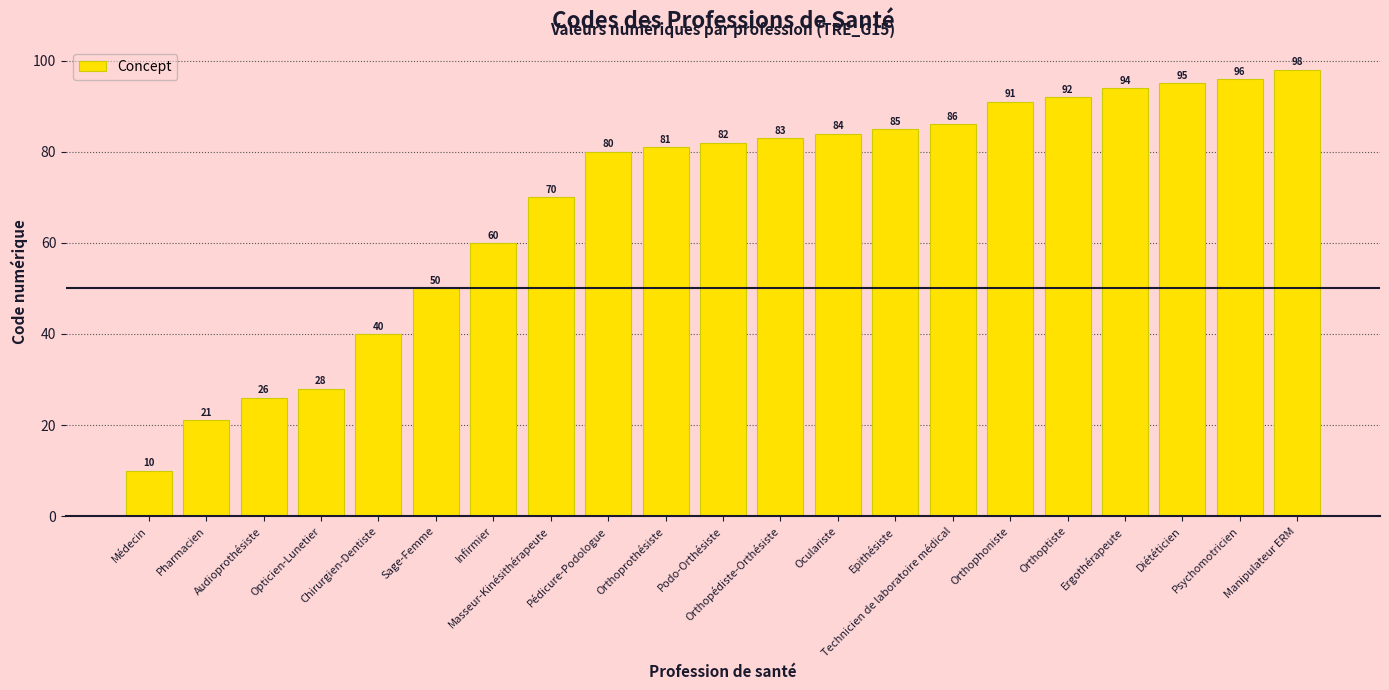

Does the chart contain stacked bars?

No